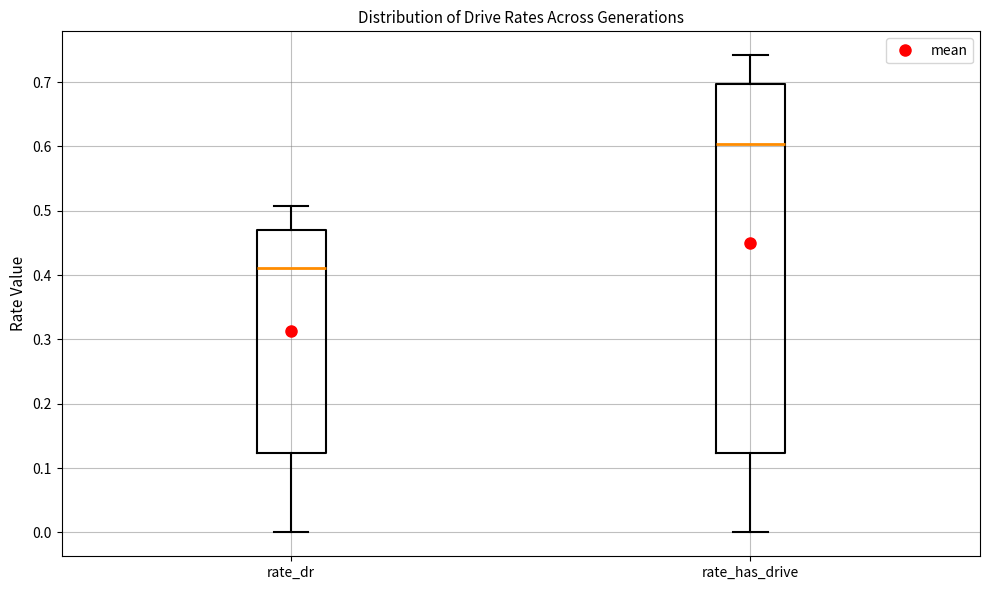

Which box is the tallest, from its lower edge to its upper edge?

rate_has_drive